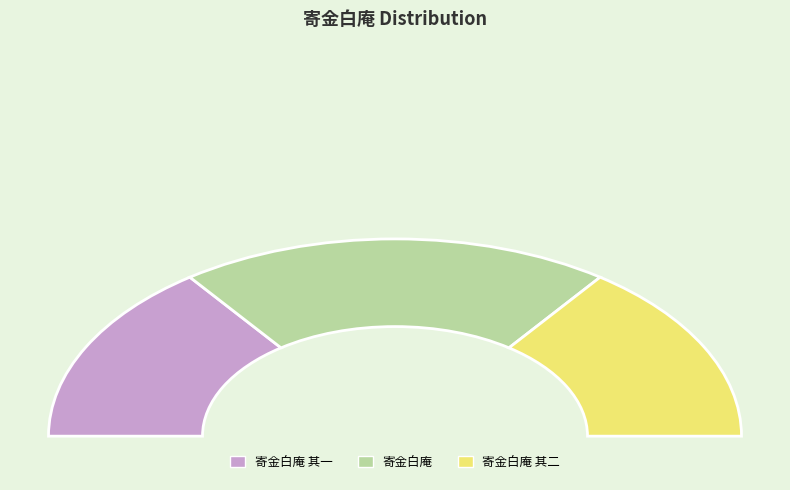

What is the change in value from 寄金白庵 其一 to 寄金白庵?

+180462